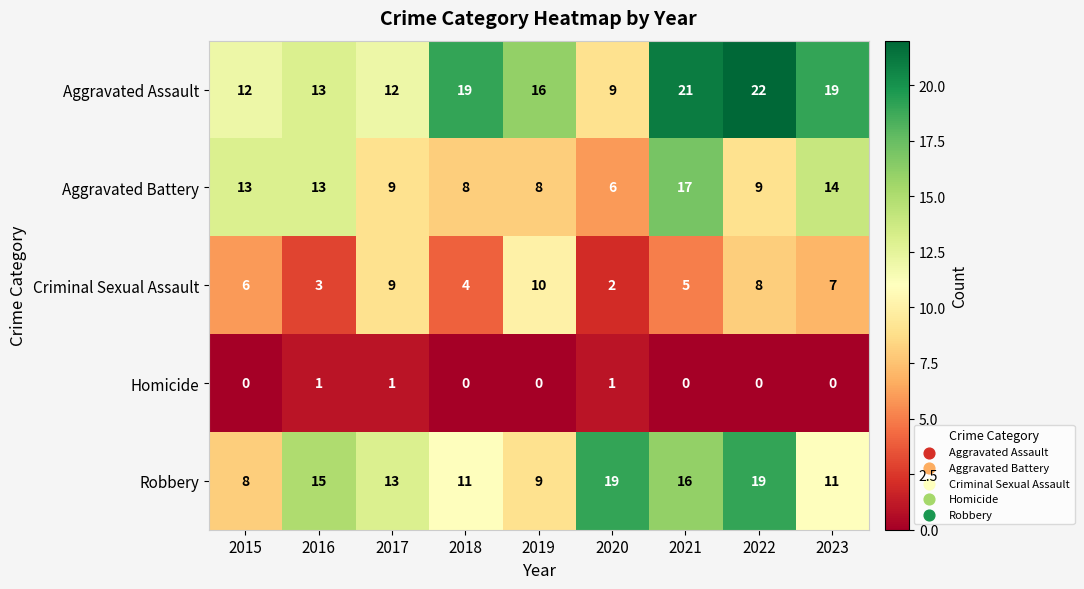

What is the approximate value of Robbery at 2022?

19